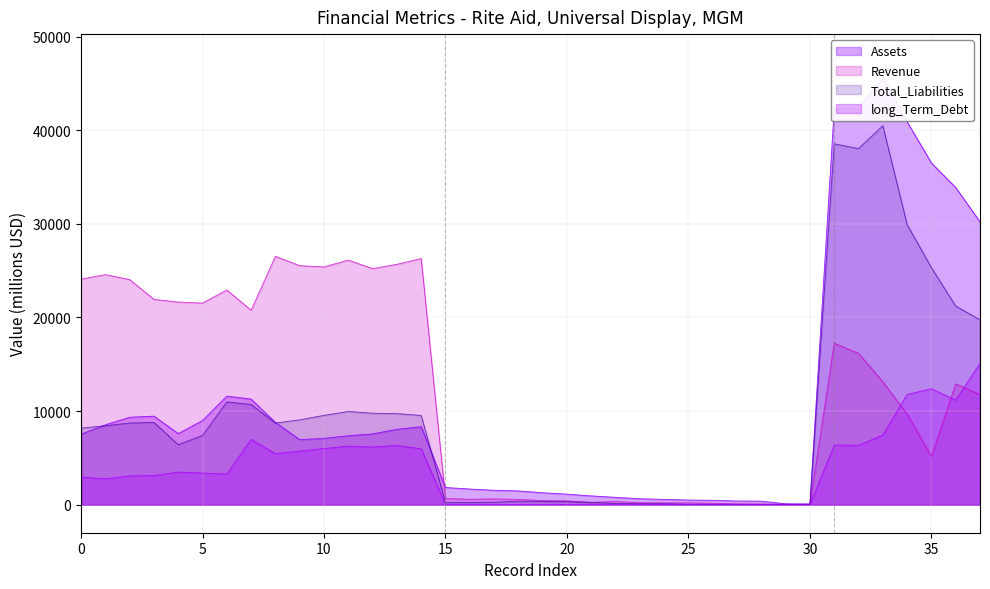

How many distinct data groups are displayed?

4